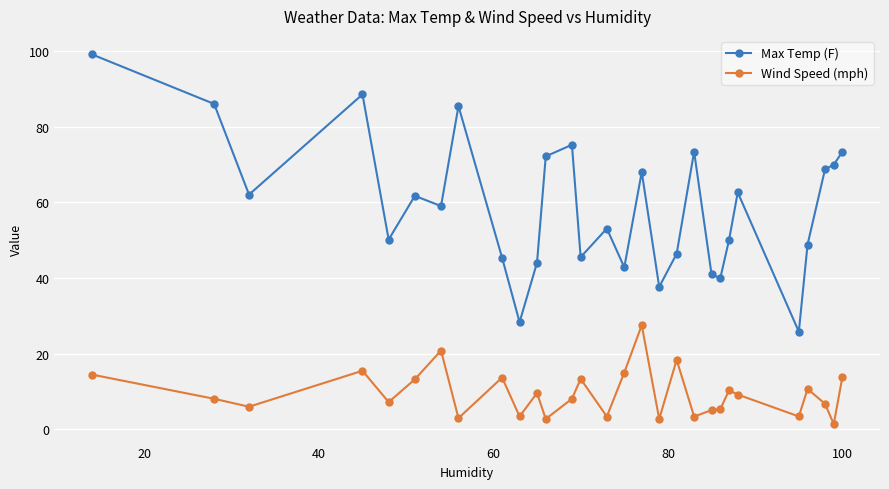

What are all the series names shown in the legend?

Max Temp (F), Wind Speed (mph)